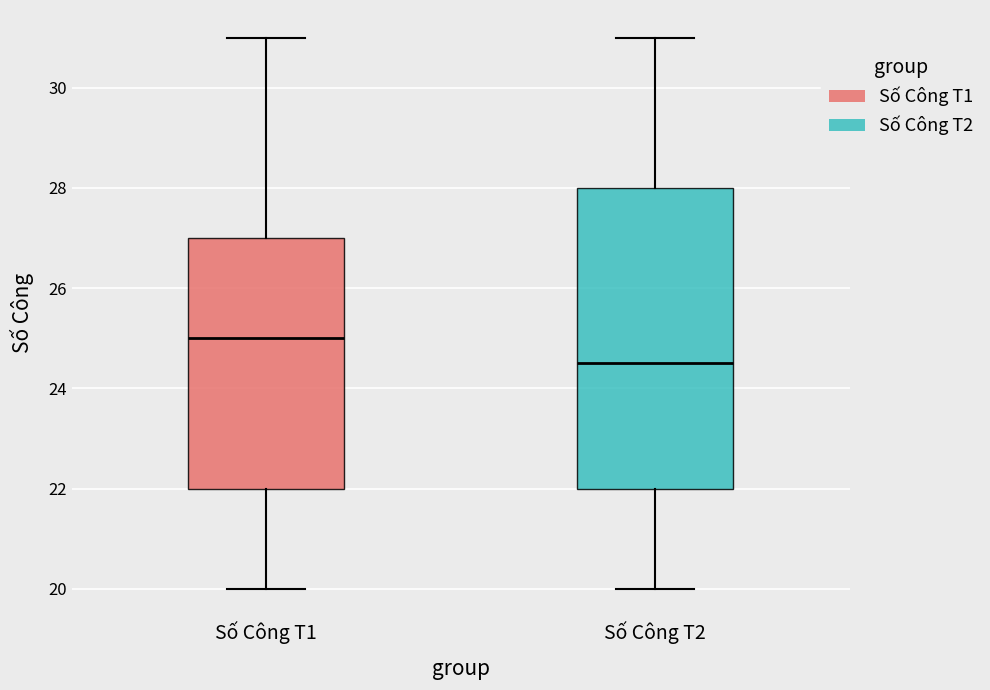

Reading left to right, transcribe this box plot: for each box, give where its median line is, the range the box spans, and where its two whiskers end, as read against the y-axis. The values are not printed on the chart, so give them approximately, as read against the axis.

Số Công T1: median 25.0, box 22.0 to 27.0, whiskers 20.0 to 31.0
Số Công T2: median 24.6, box 22.0 to 28.0, whiskers 20.0 to 31.0